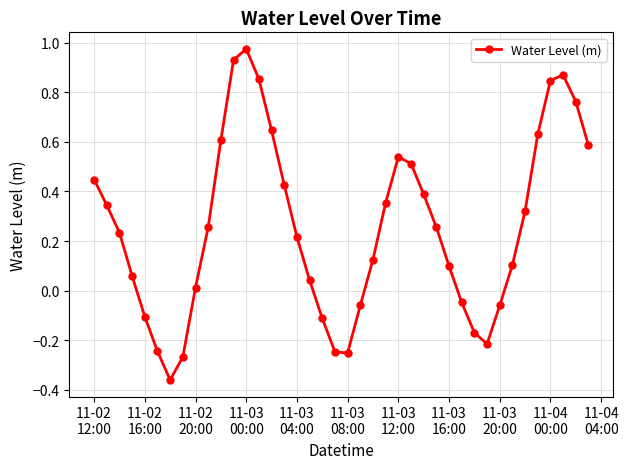

What is the difference between the maximum and second lowest values?

1.2